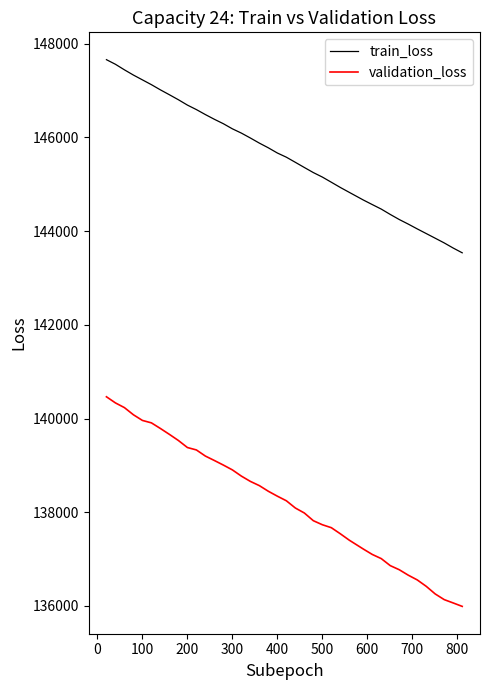

How many distinct data groups are displayed?

2